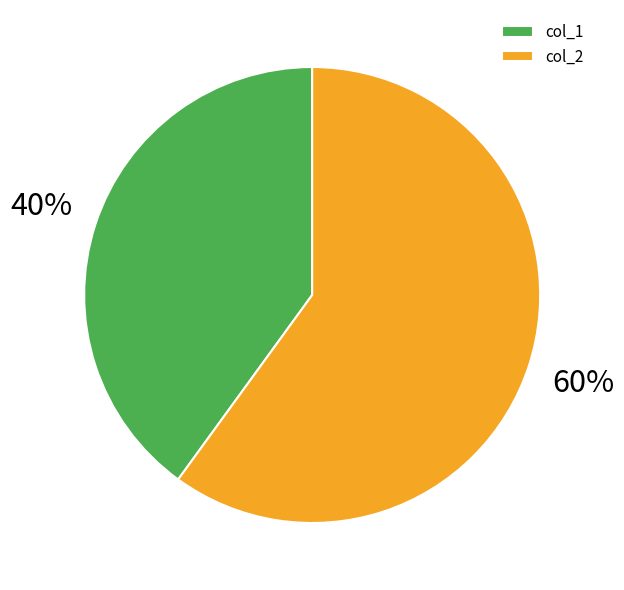

To the nearest percent, what is the average slice percentage?

50%